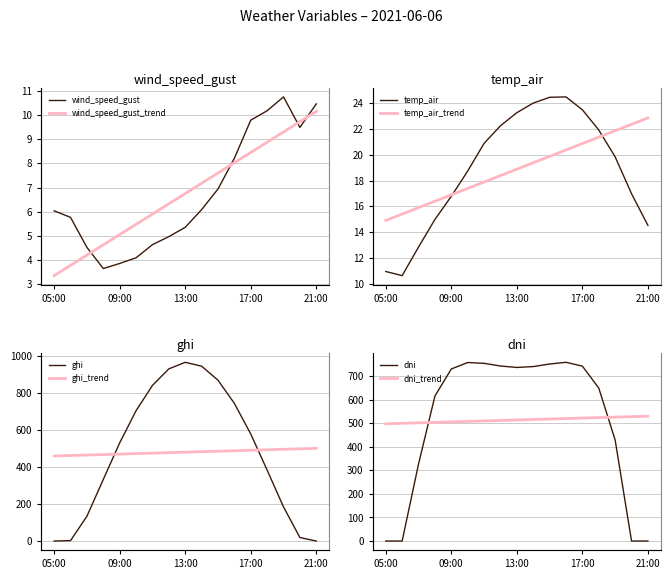

At which label is dni closest to 379?

19:00